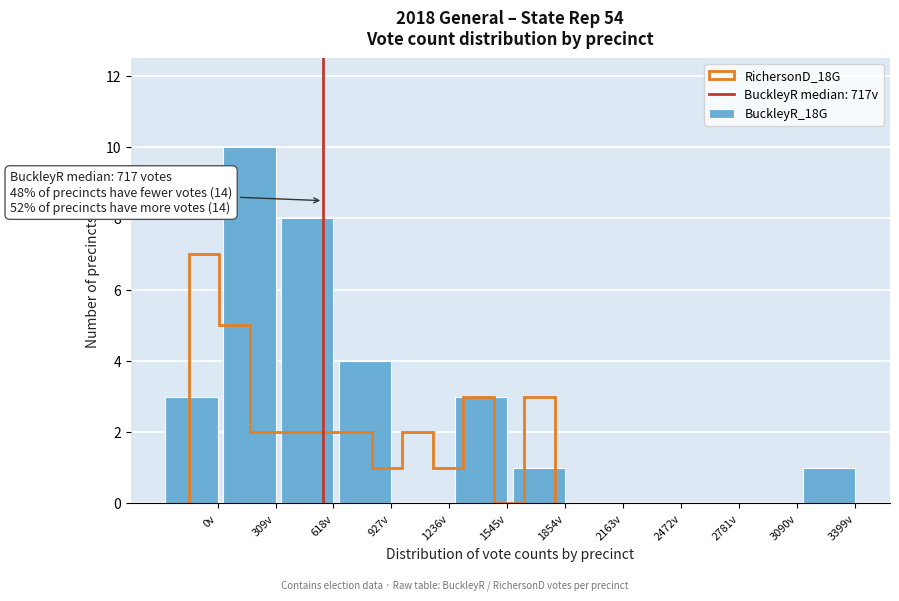

Reading left to right, transcribe all the data shown in this chart.

0v=3	309v=10	618v=8	927v=4	1236v=0	1545v=3	1854v=1	2163v=0	2472v=0	2781v=0	3090v=0	3399v=1